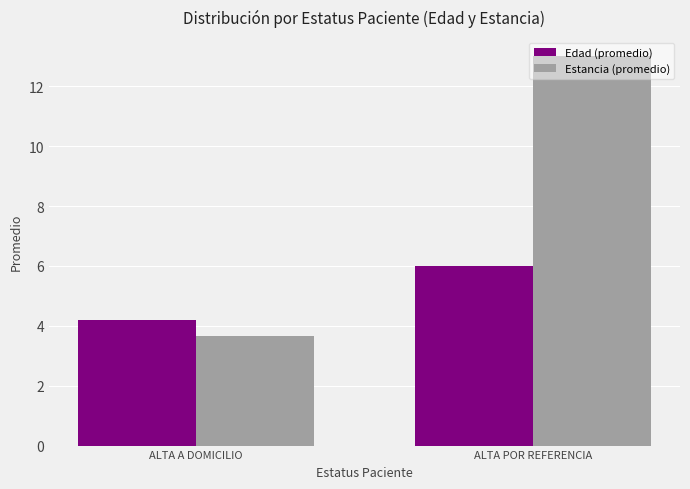

What is the total value across all series at ALTA A DOMICILIO?

7.8